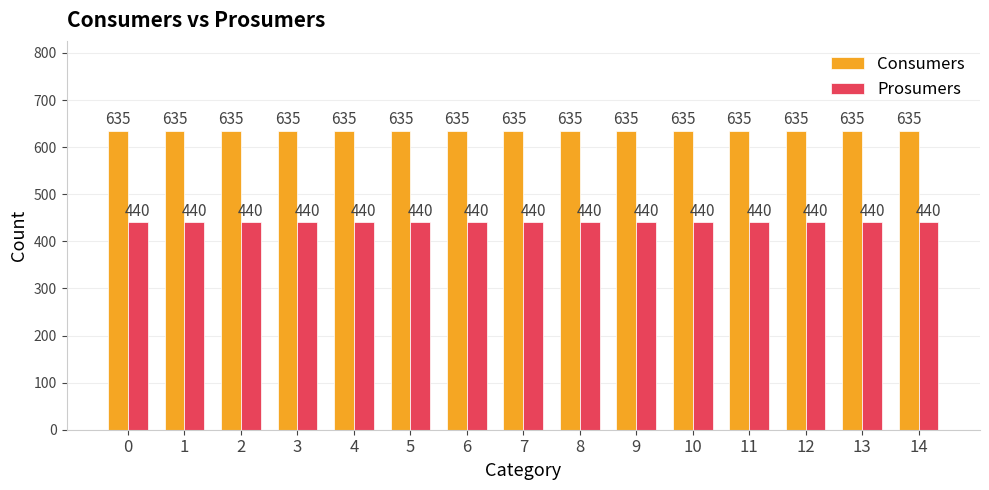

At how many categories does at least one series exceed 458?

15